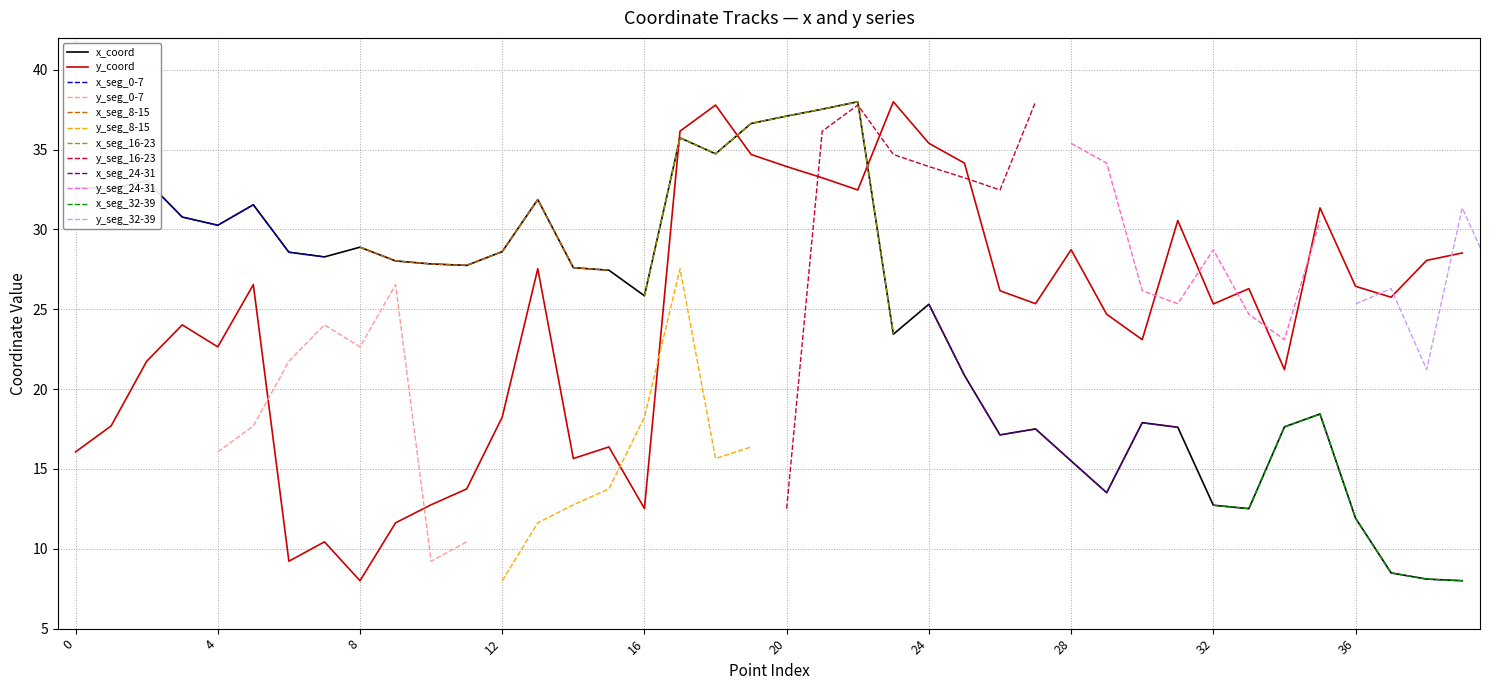

Reading left to right, list all the values displayed in this chart.

x_coord: 32.6	32.6	33.0	30.8	30.3	31.5	28.6	28.3	28.9	28.0	27.8	27.8	28.6	31.9	27.6	27.5	25.8	35.7	34.7	36.6	37.1	37.5	38.0	23.4	25.3	20.9	17.1	17.5	15.5	13.5	17.9	17.6	12.7	12.5	17.6	18.4	11.9	8.5	8.1	8.0
y_coord: 16.1	17.7	21.7	24.0	22.6	26.5	9.2	10.4	8.0	11.6	12.8	13.7	18.2	27.5	15.7	16.4	12.5	36.2	37.8	34.7	33.9	33.2	32.5	38.0	35.4	34.2	26.2	25.4	28.7	24.7	23.1	30.6	25.3	26.3	21.2	31.4	26.4	25.8	28.1	28.5